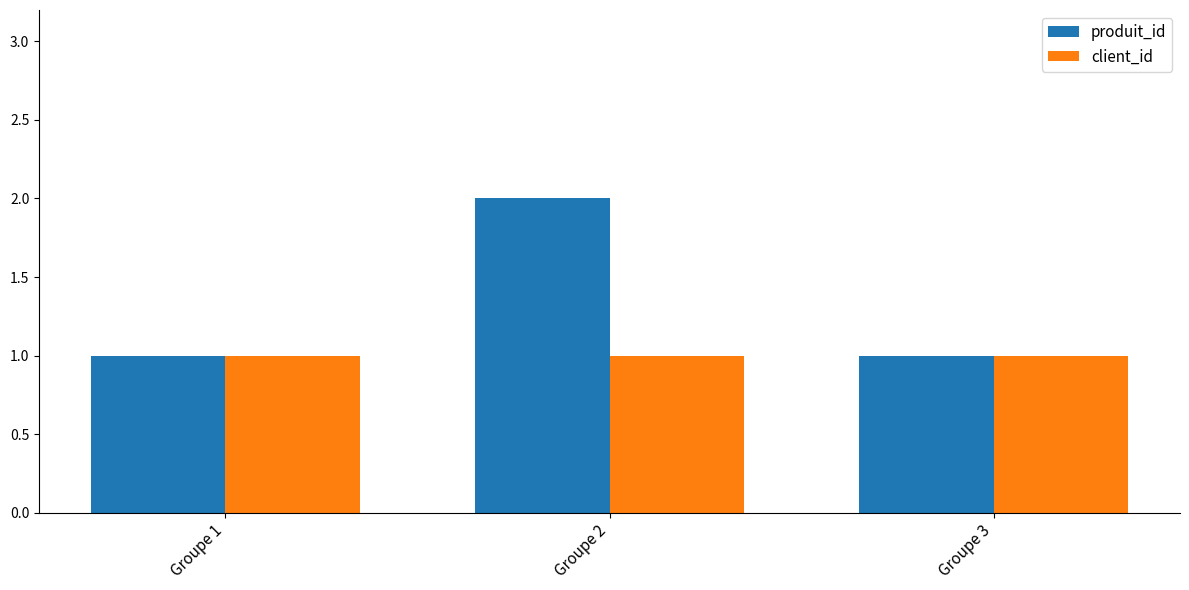

Rank the series by their average value, from lowest to highest.

client_id, produit_id